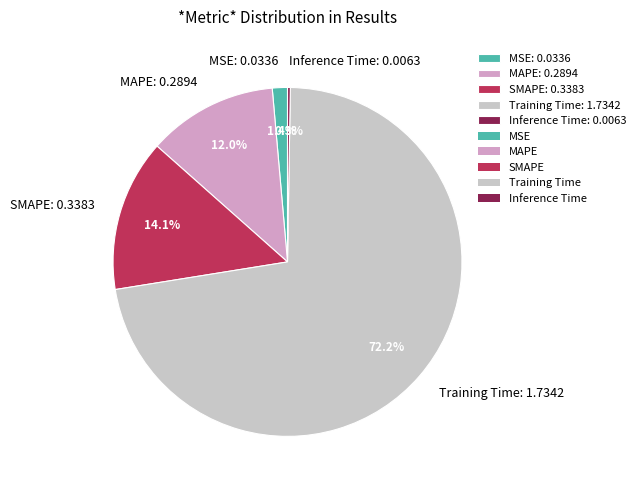

Is the sum of Training Time and SMAPE greater than half?

Yes